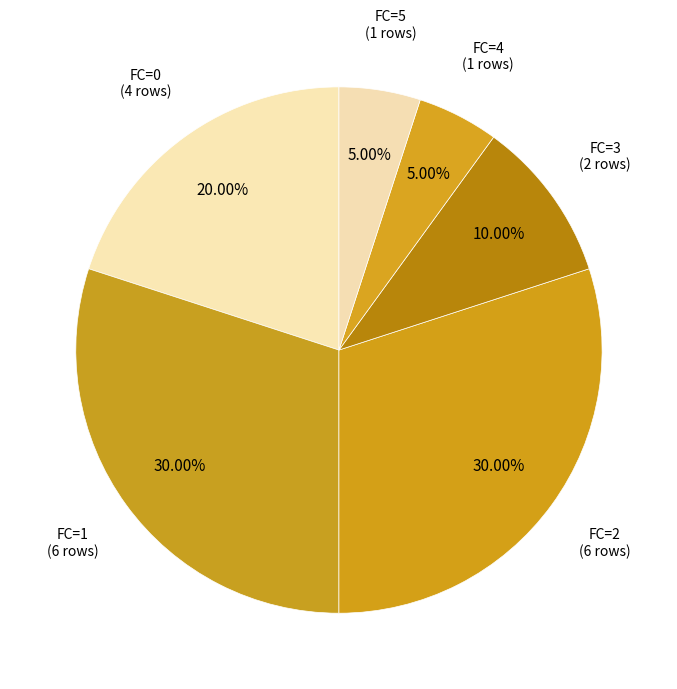

Is there a majority slice in this chart?

No